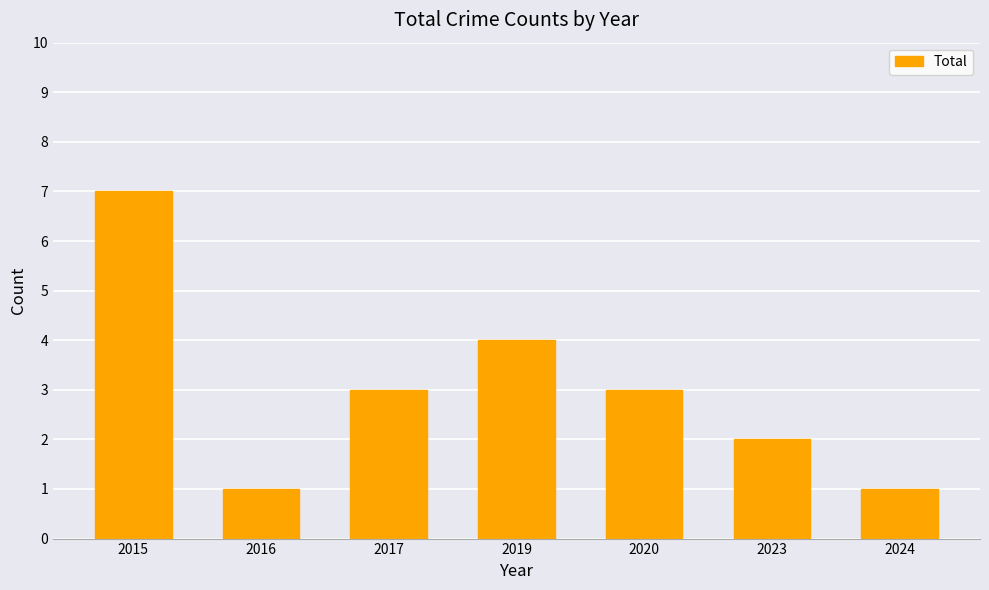

What is the maximum value shown in the chart?

7